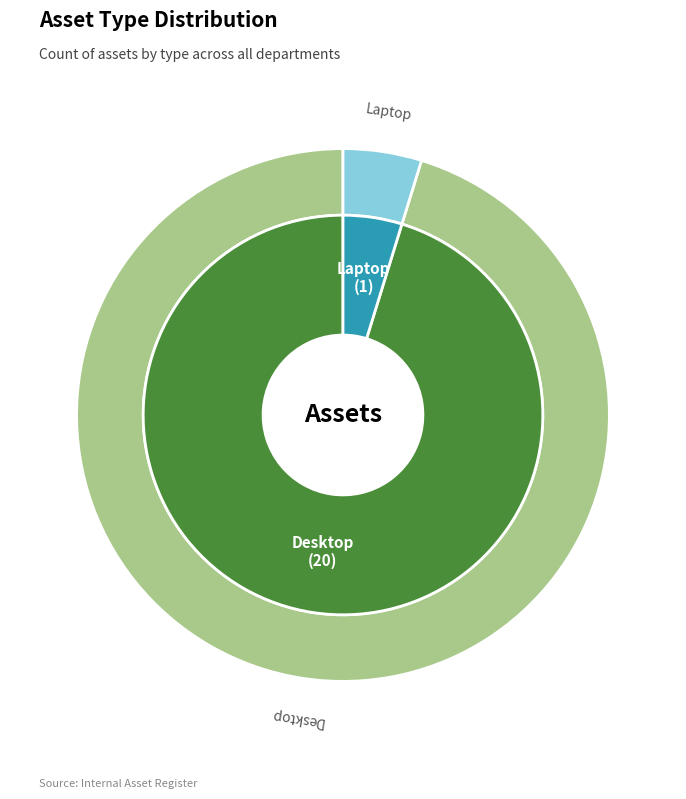

Is it true that Laptop is 16% of the pie?

False